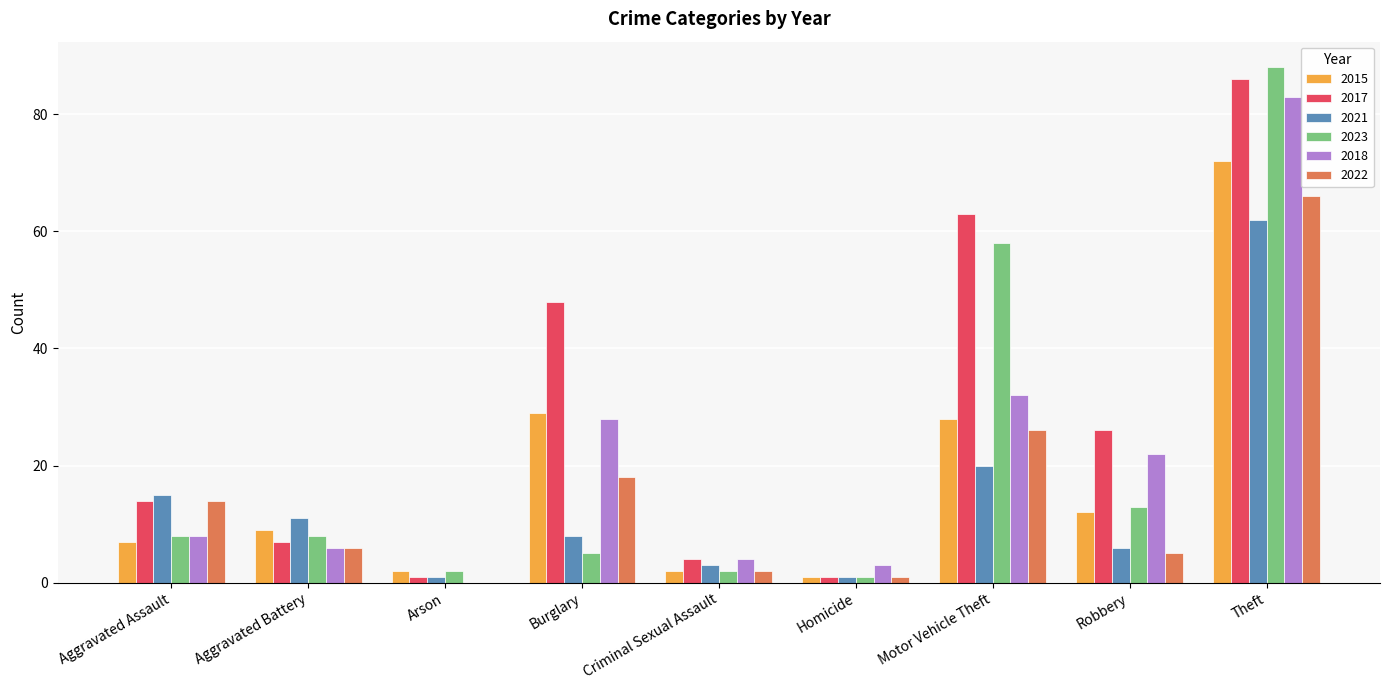

At which category is the sum across all series the highest?

Theft